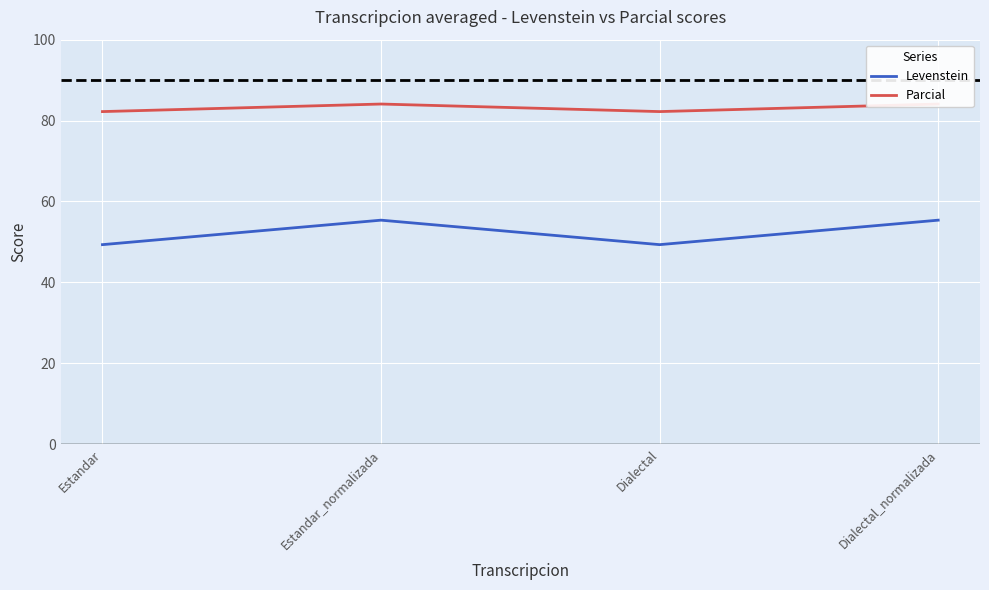

What is the sum of the Levenstein values at Dialectal_normalizada and Estandar?

104.7